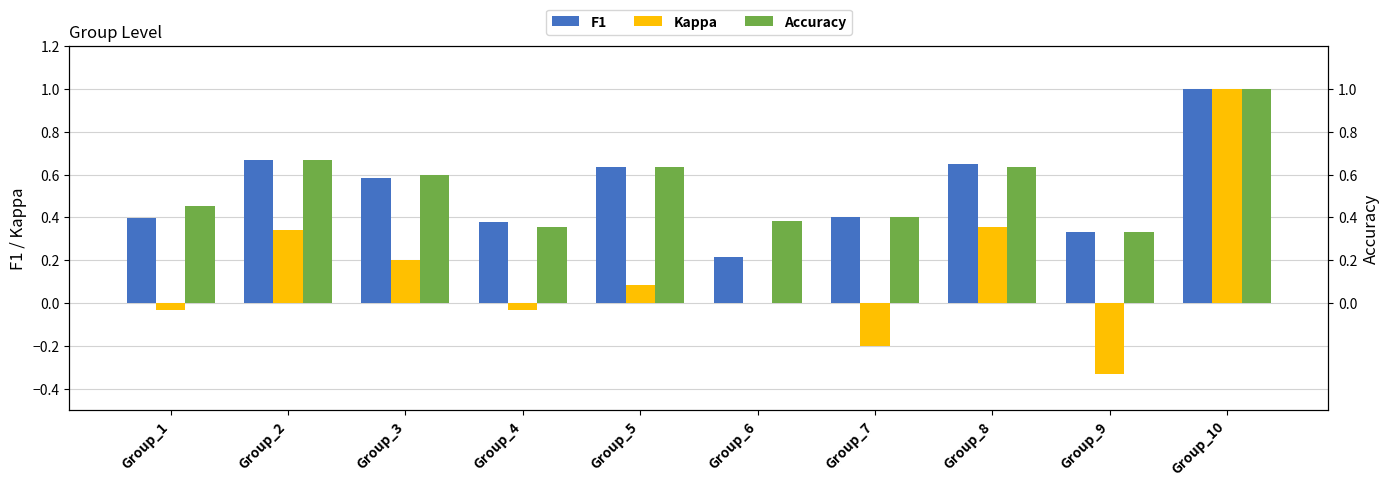

What is the average value of the Accuracy series?

0.5